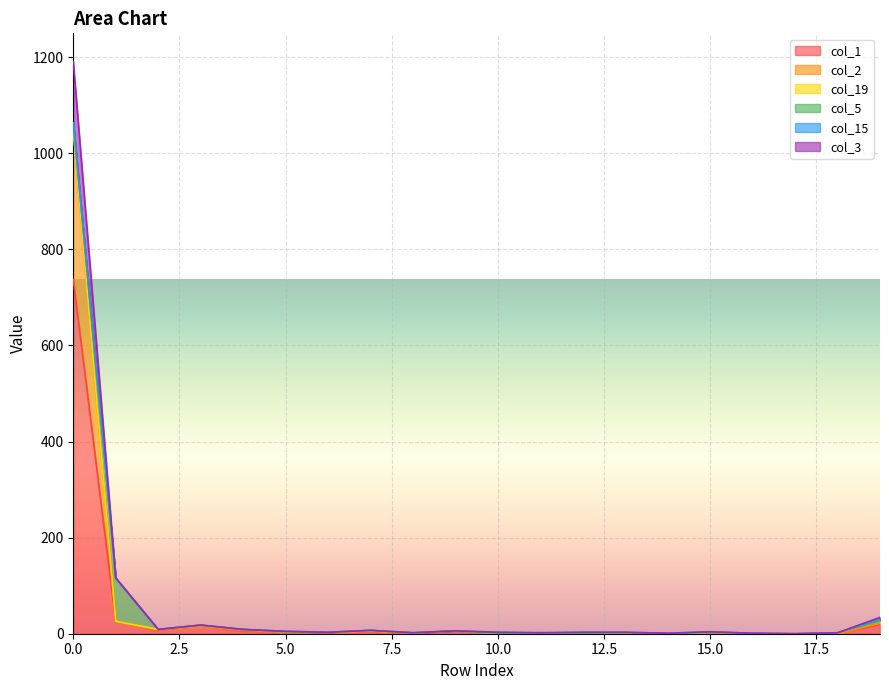

Is the value of col_3 at 1 greater than the value of col_1 at 0?

No